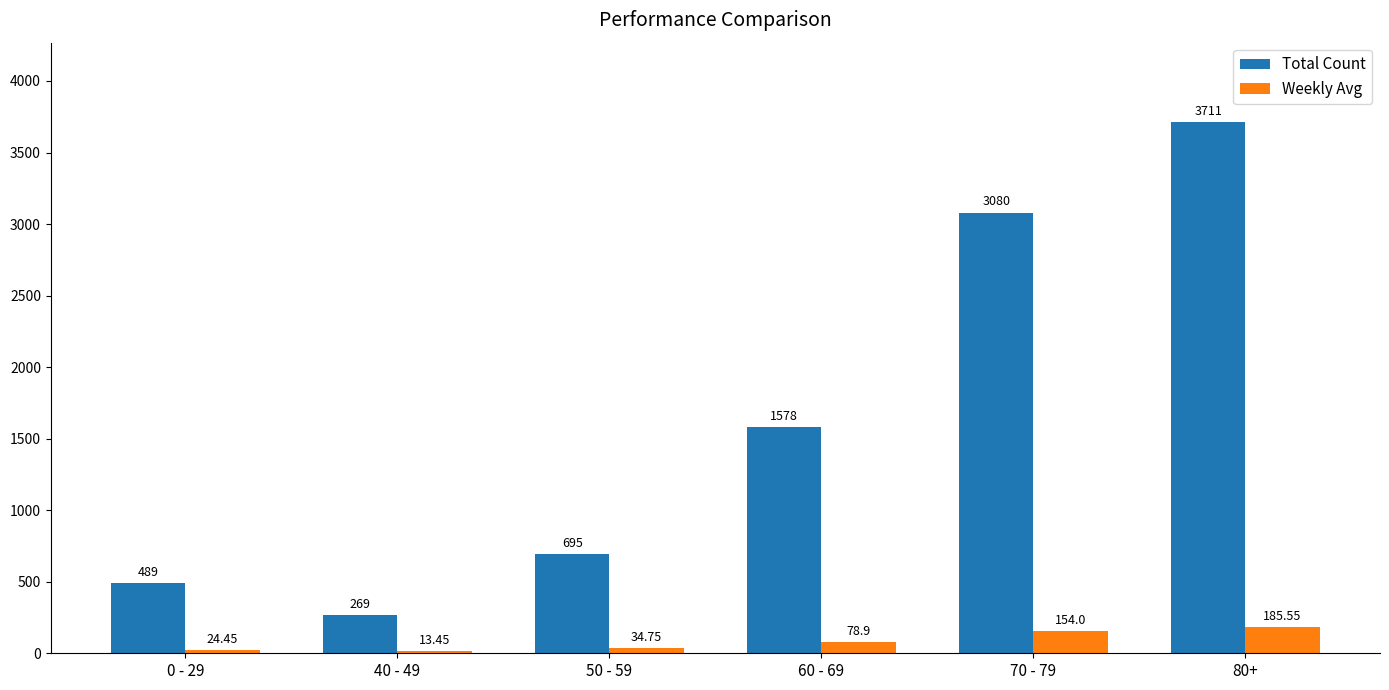

Which series has the largest range (max minus min)?

Total Count